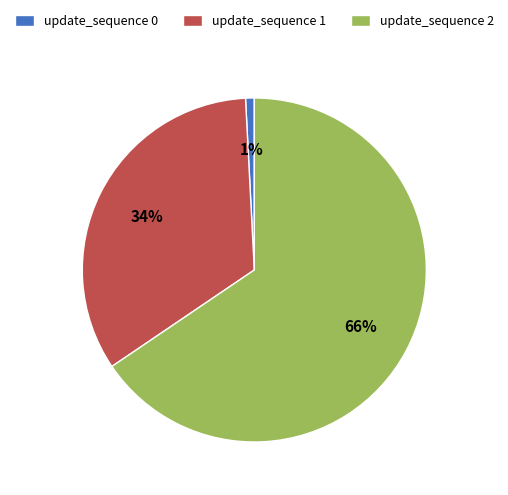

Approximately how many times larger is the value at update_sequence 2 compared to update_sequence 1?

1.9